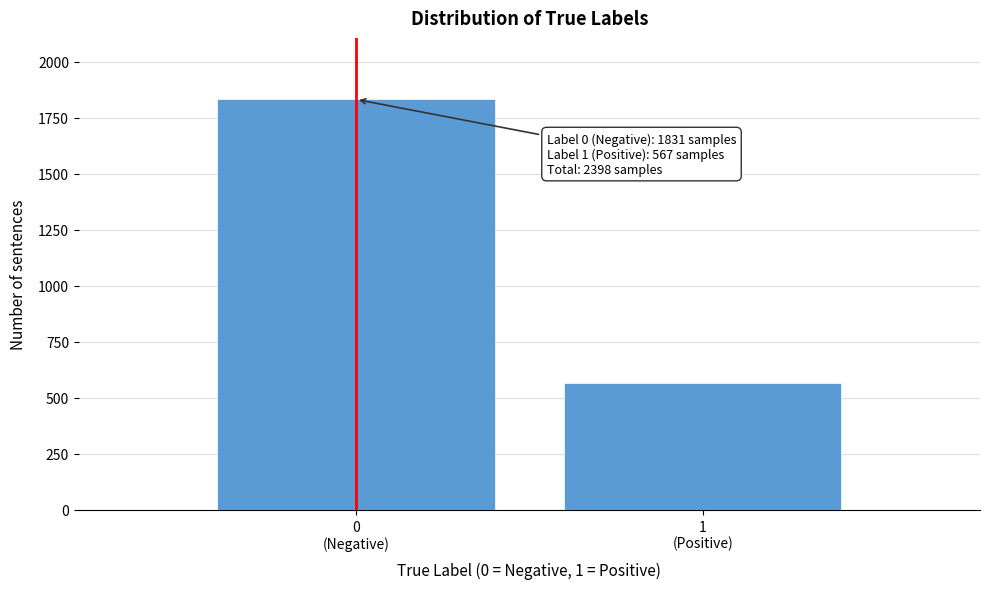

Reading left to right, list all the values displayed in this chart.

1831	567